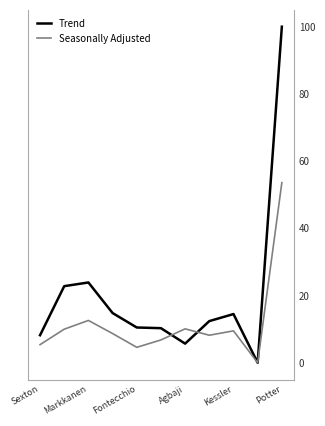

What are all the series names shown in the legend?

Trend, Seasonally Adjusted